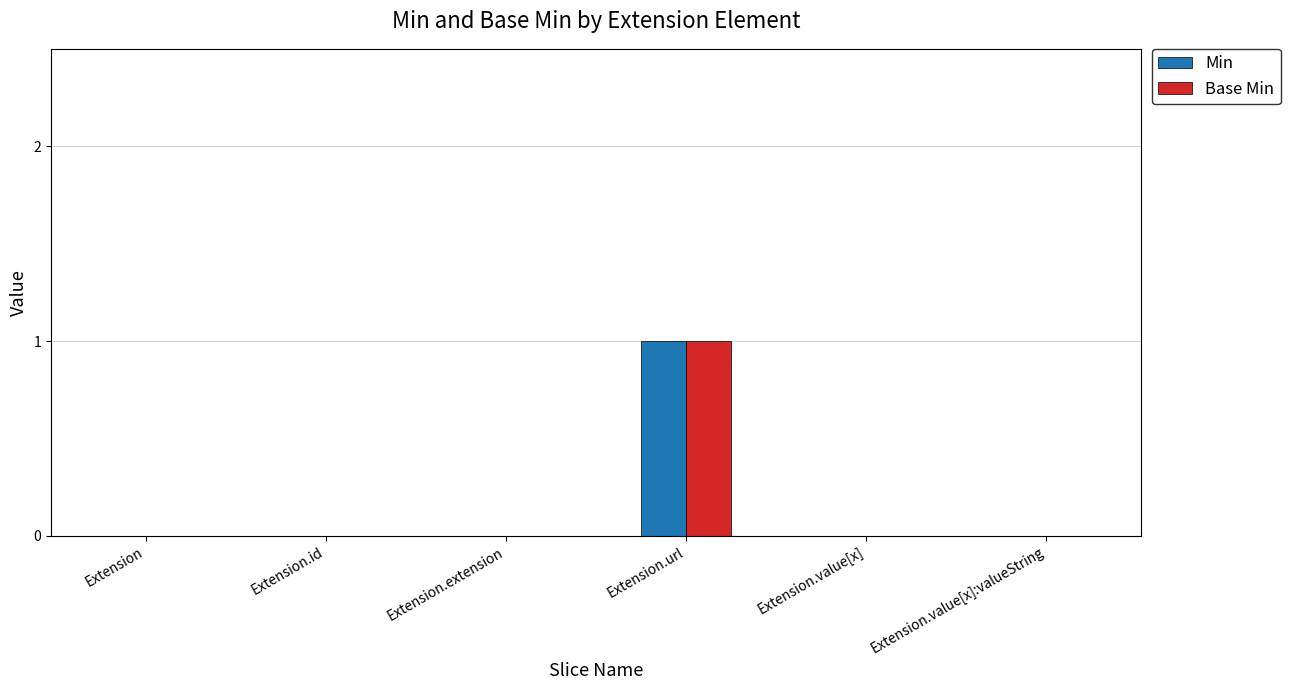

The value of Min at Extension.id is -1. True or false?

False